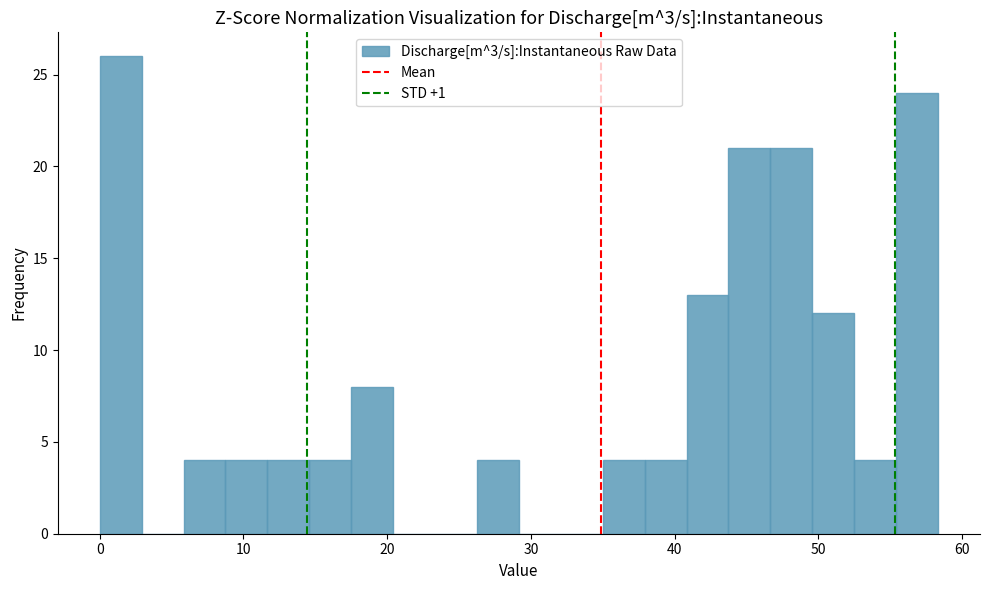

Around what value on the x-axis is the tallest bar? Give the approximate position of its centre, as read against the axis.

1